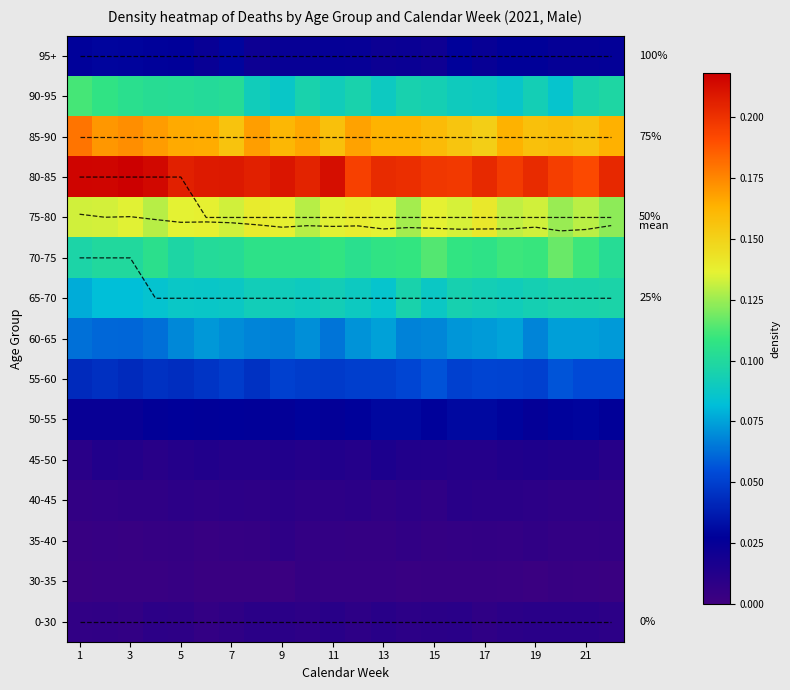

Which has a higher value, 13 or 15?

13